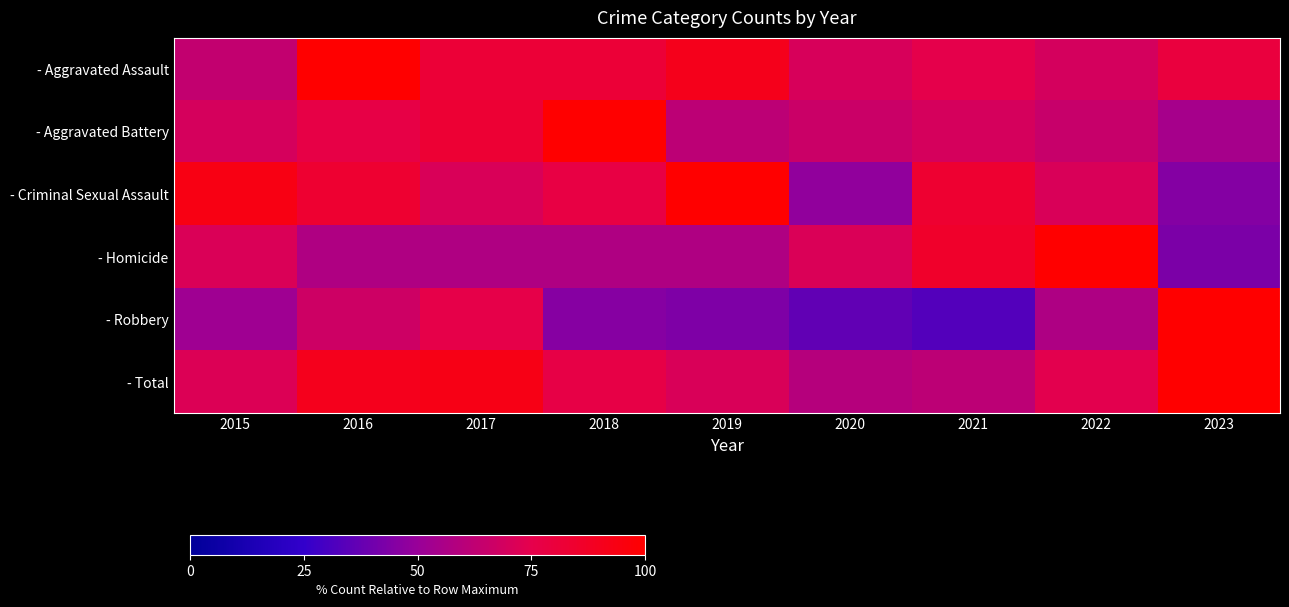

Which series has the largest range (max minus min)?

- Robbery